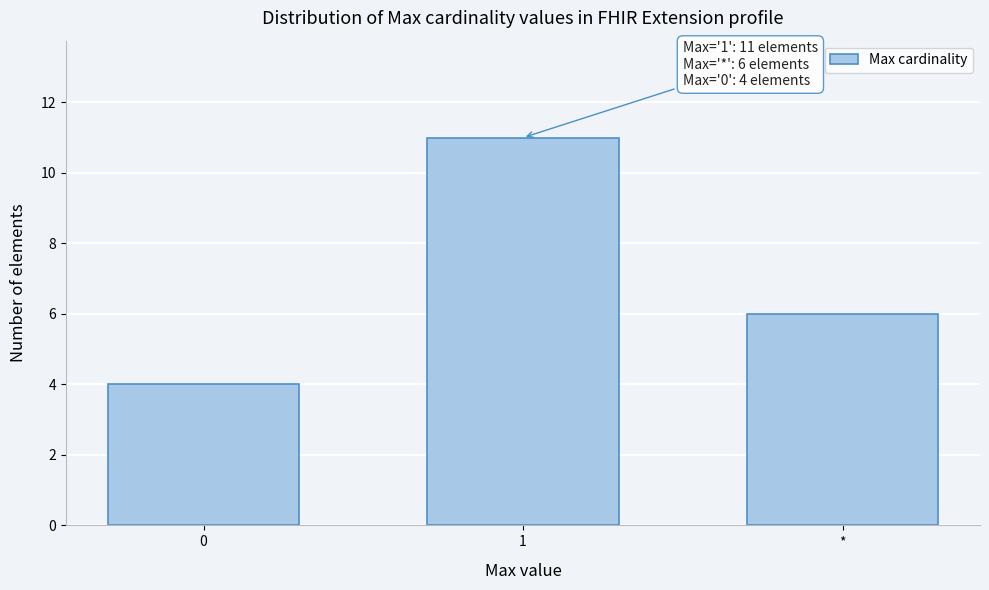

Reading right to left, extract all data points from this chart.

6	11	4